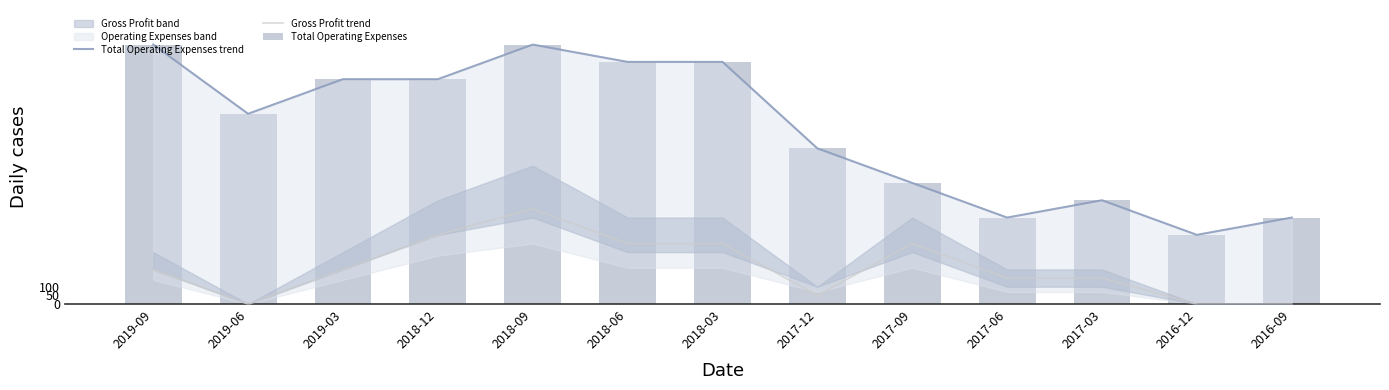

True or false: Total Operating Expenses has a value of 781 at 2018-06.

False